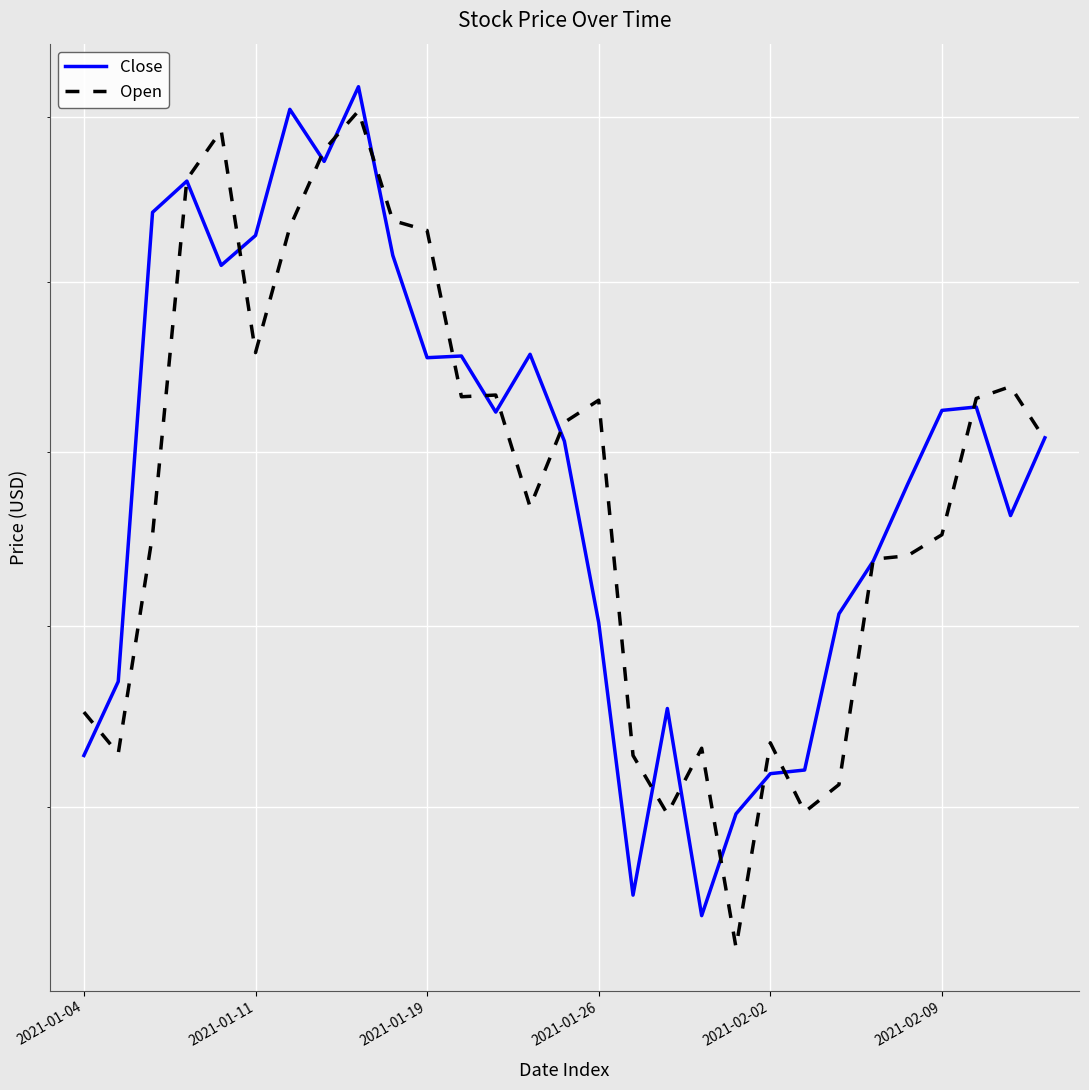

At which label does Open first exceed 33?

2021-01-26